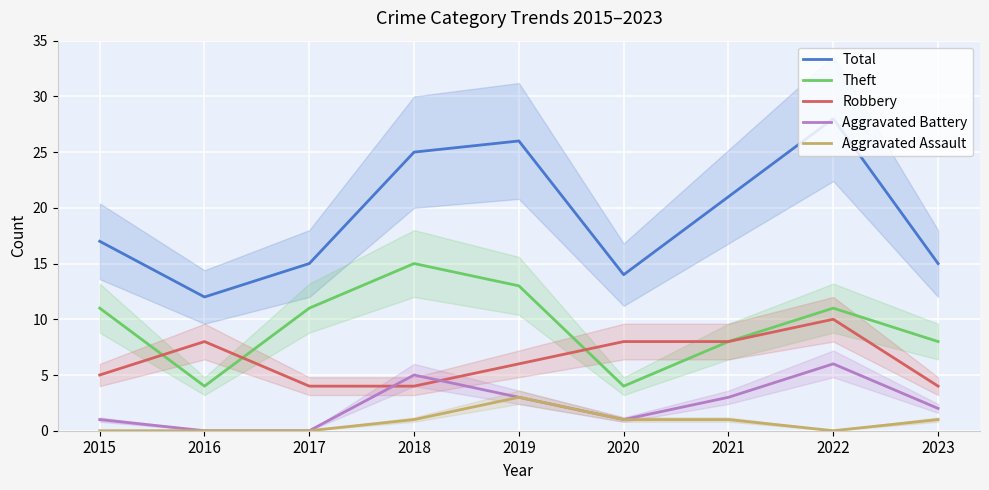

True or false: Total and Theft cross at least once.

False